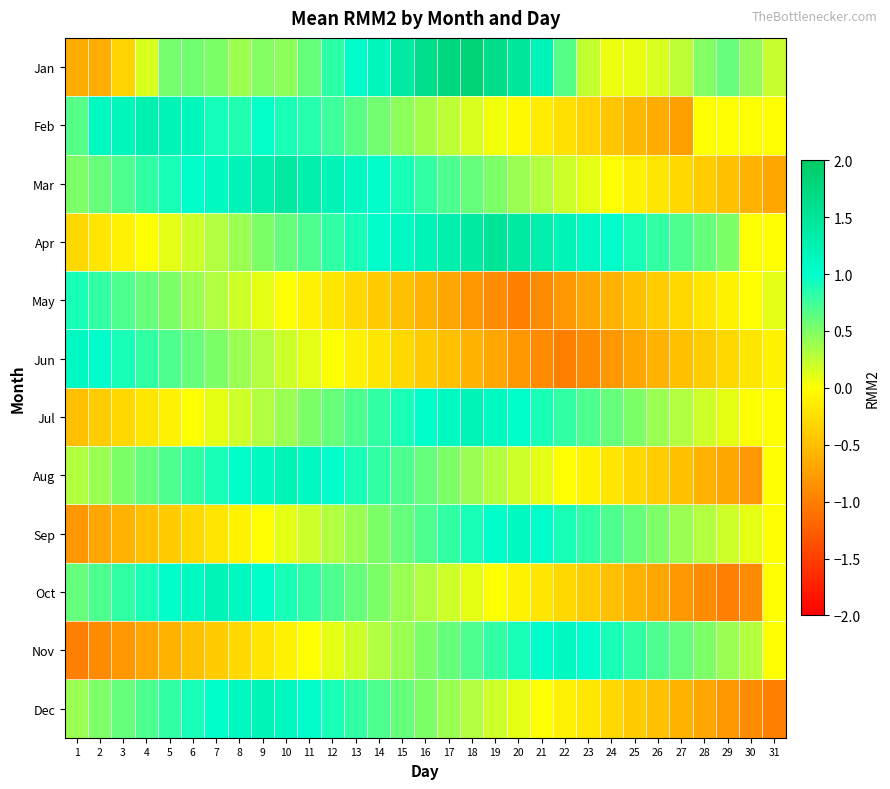

Which has a higher value, 11 or 7?

11